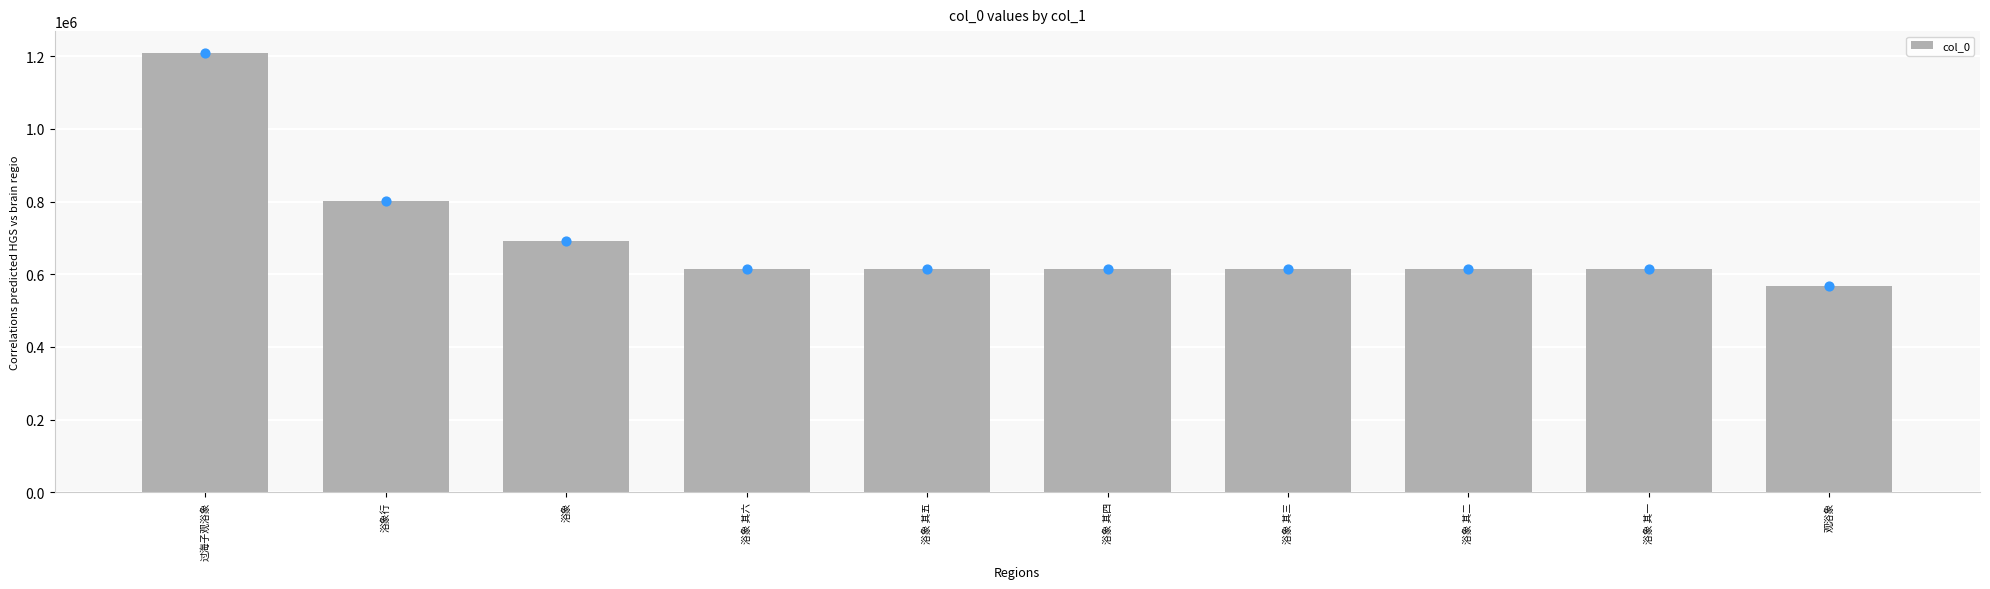

What is the change in value from 浴象 其五 to 浴象 其三?

-2